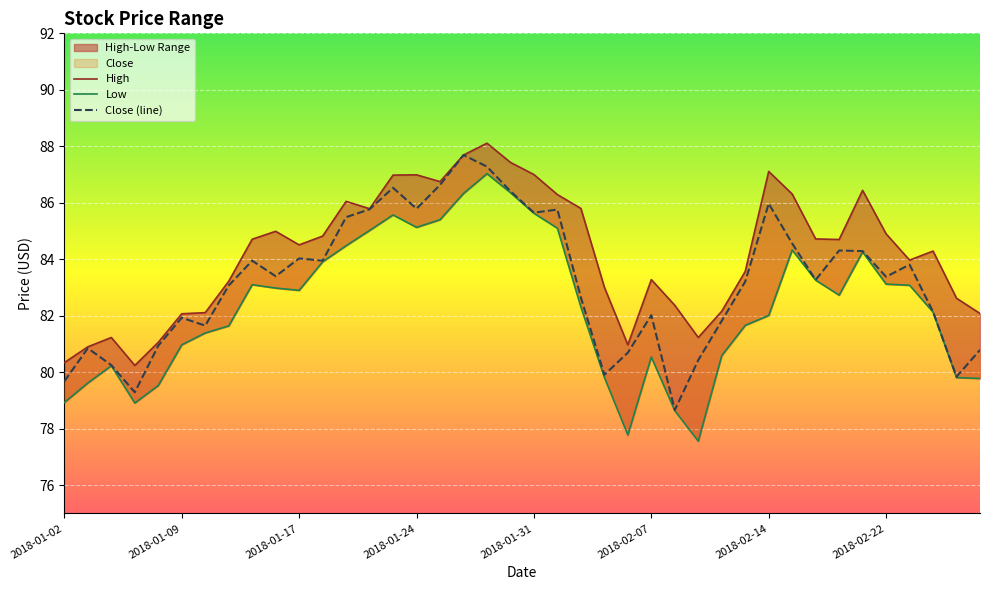

What is the average value of the Low series?

82.3